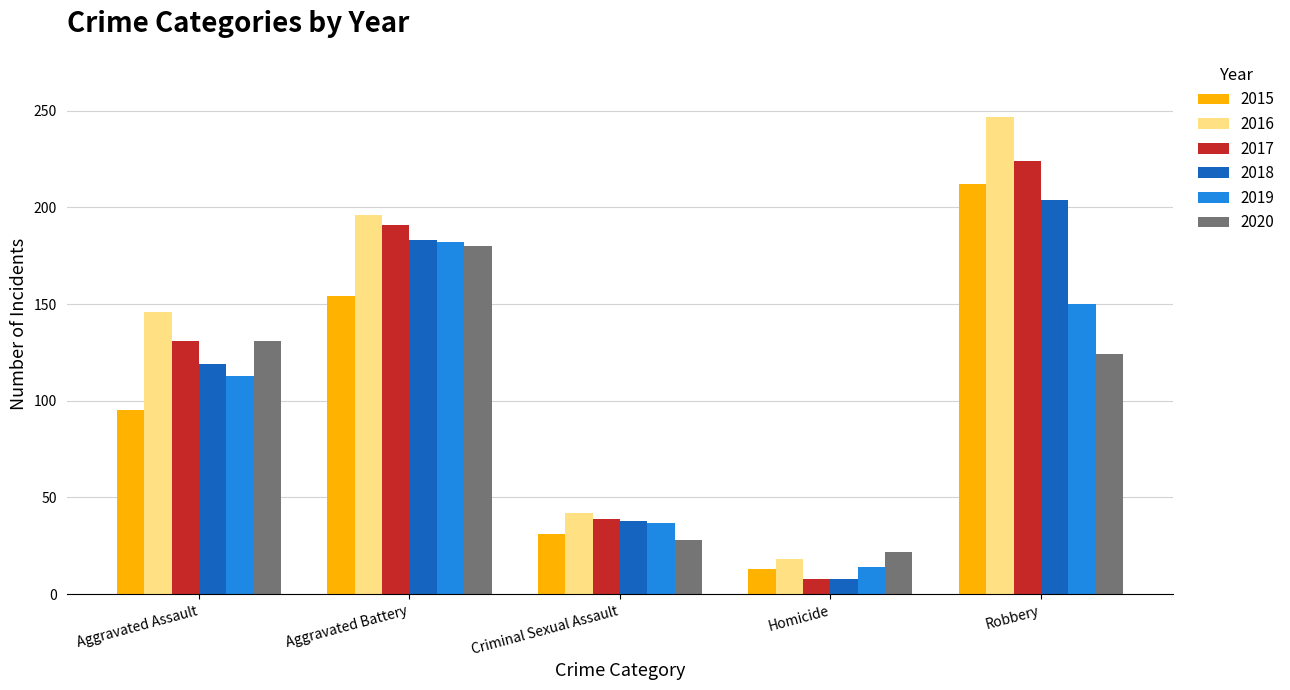

What is the sum of all 2020 values?

485